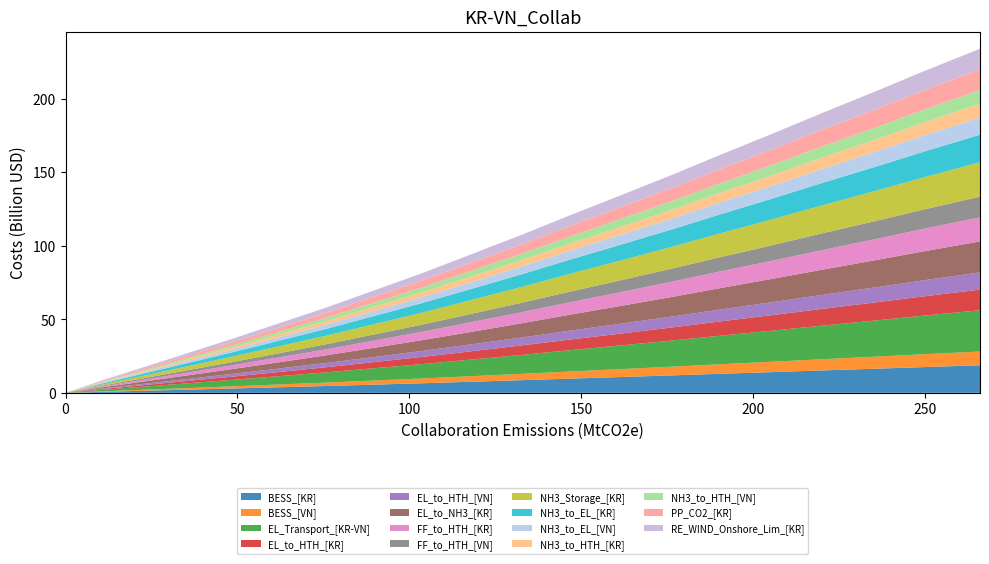

Reading right to left, what are all the values shown in this chart?

265.9=233.9	250.2=219.2	235.4=204.8	219.8=190.0	205.1=175.7	190.3=161.7	176.4=148.2	161.6=134.4	146.7=120.7	132.7=107.5	117.7=93.9	103.5=81.2	89.1=69.1	75.6=57.8	61.8=47.0	48.9=37.0	35.0=26.6	22.0=16.9	10.0=8.0	0.0=0.0